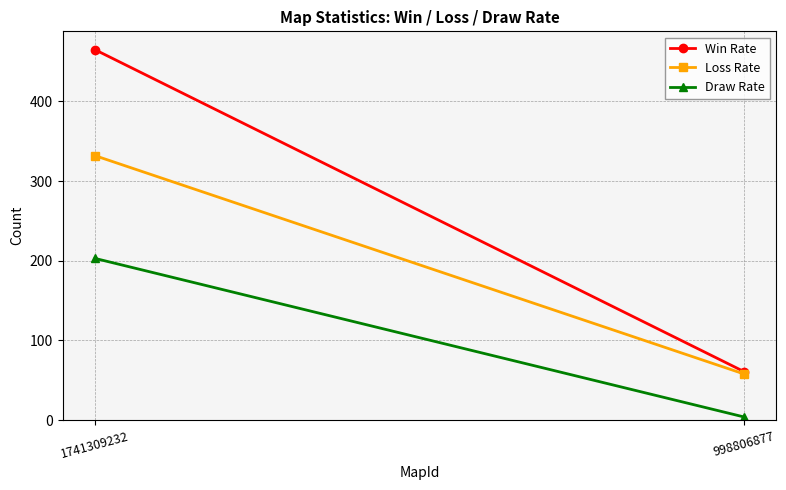

Which series changed the most between 1741309232 and 998806877?

Win Rate